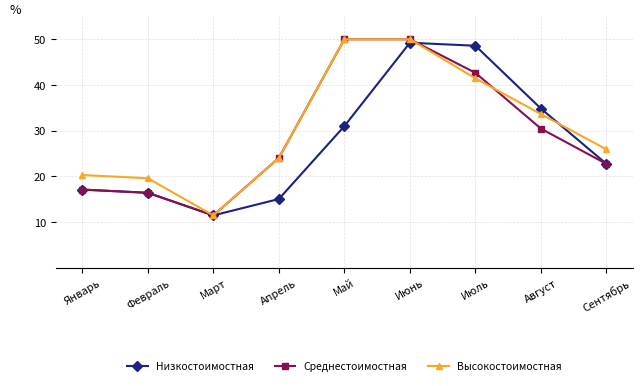

At which category does Среднестоимостная reach its first local valley?

Март